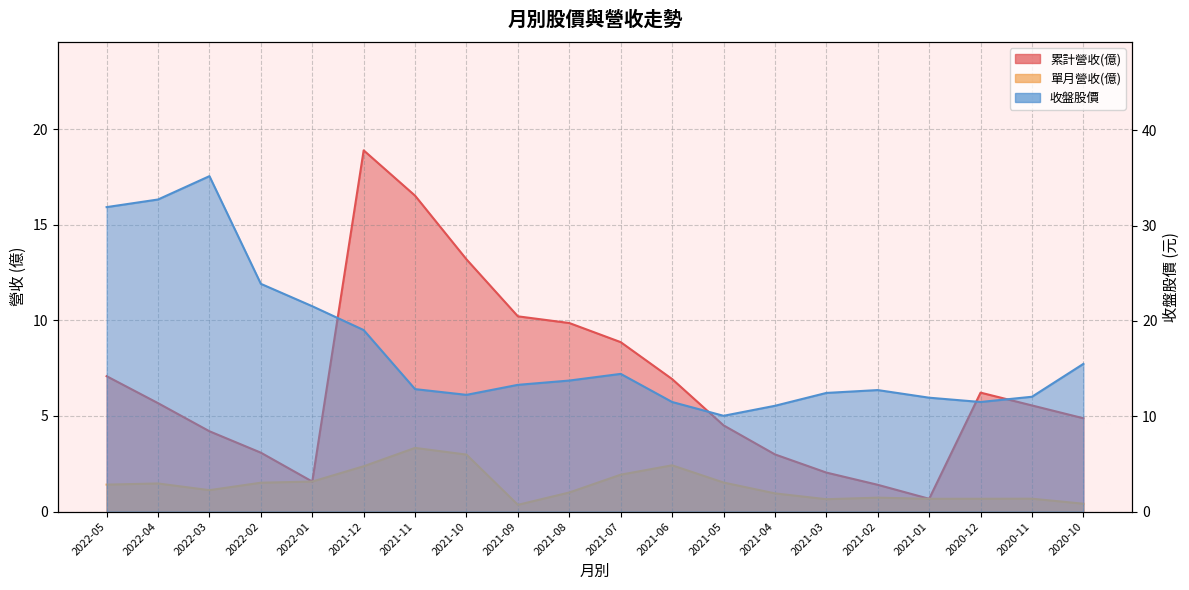

What is the smallest value displayed?

0.4